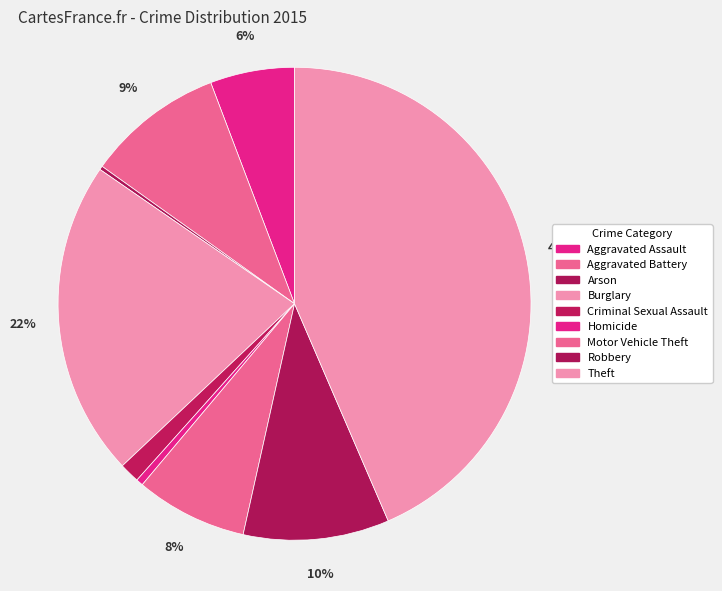

Rank the categories by value from lowest to highest.

Arson, Homicide, Criminal Sexual Assault, Aggravated Assault, Motor Vehicle Theft, Aggravated Battery, Robbery, Burglary, Theft